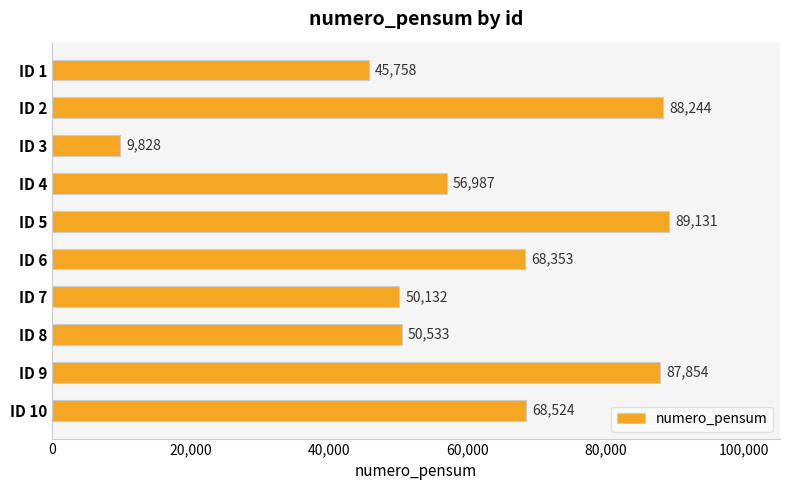

The value at ID 10 is 68524. True or false?

True